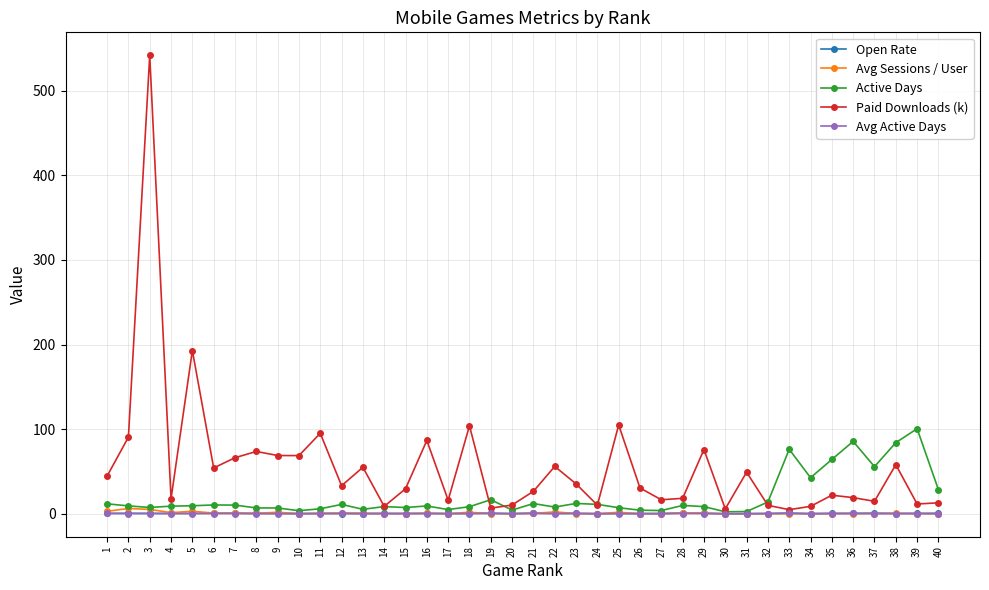

What is the difference between the Avg Sessions / User values at 9 and 14?

1.6